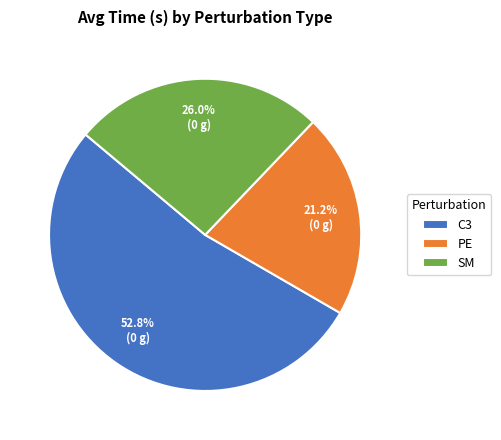

To the nearest percent, what is the average slice percentage?

33%